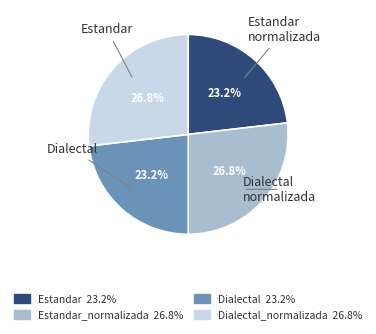

Count the number of slices in the pie.

4